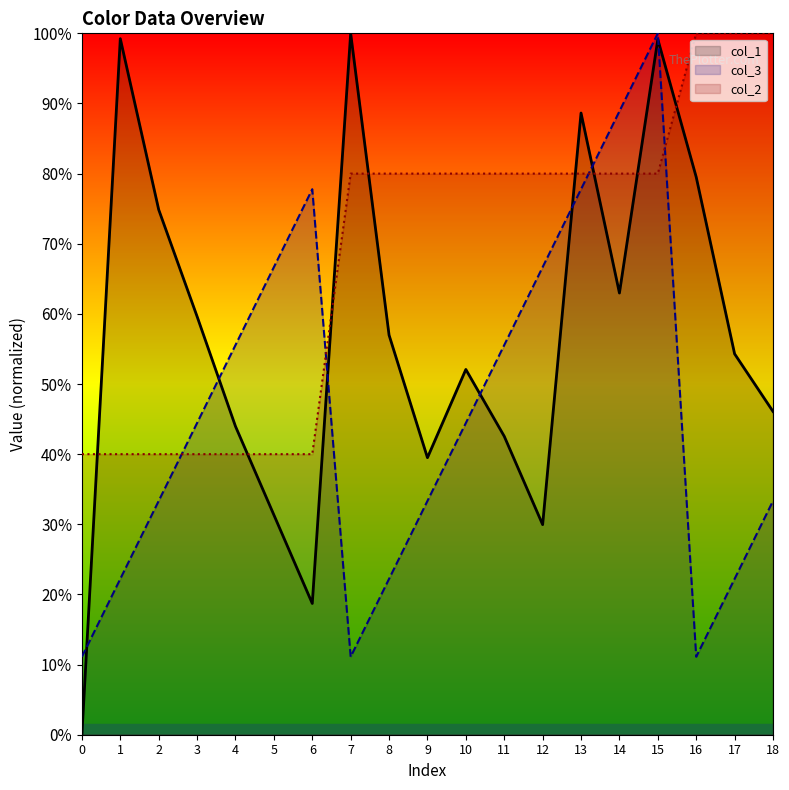

What are all the series names shown in the legend?

col_1, col_3, col_2